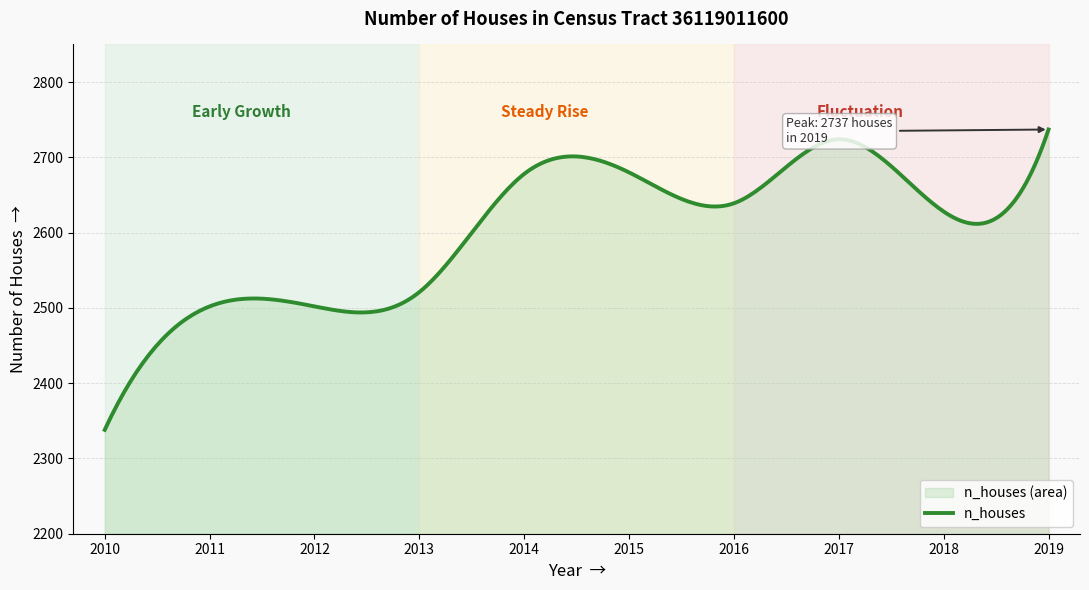

How many lines are shown in the chart?

1